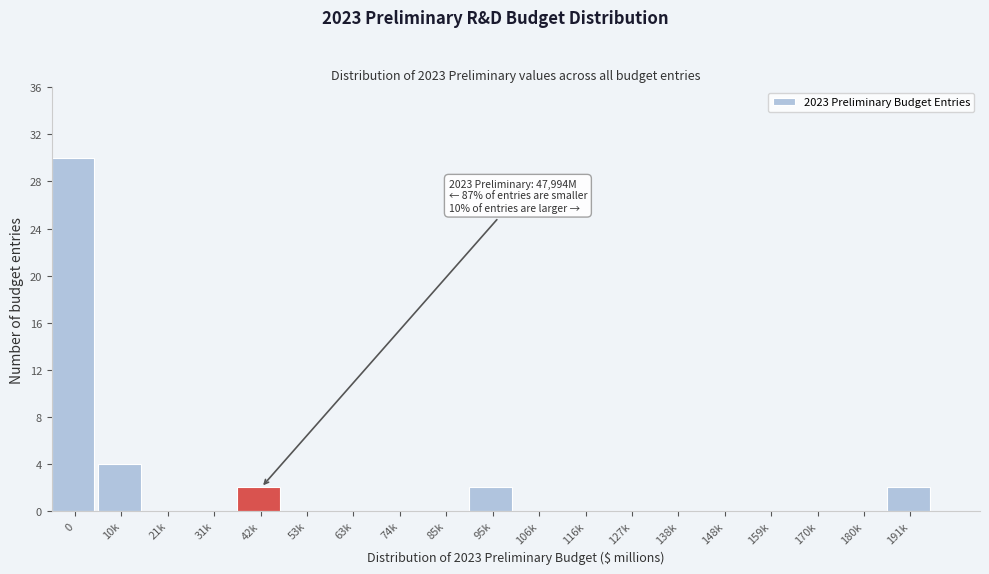

Reading left to right, what are all the values shown in this chart?

0=30	10k=4	21k=0	31k=0	42k=2	53k=0	63k=0	74k=0	85k=0	95k=2	106k=0	116k=0	127k=0	138k=0	148k=0	159k=0	170k=0	180k=0	191k=2